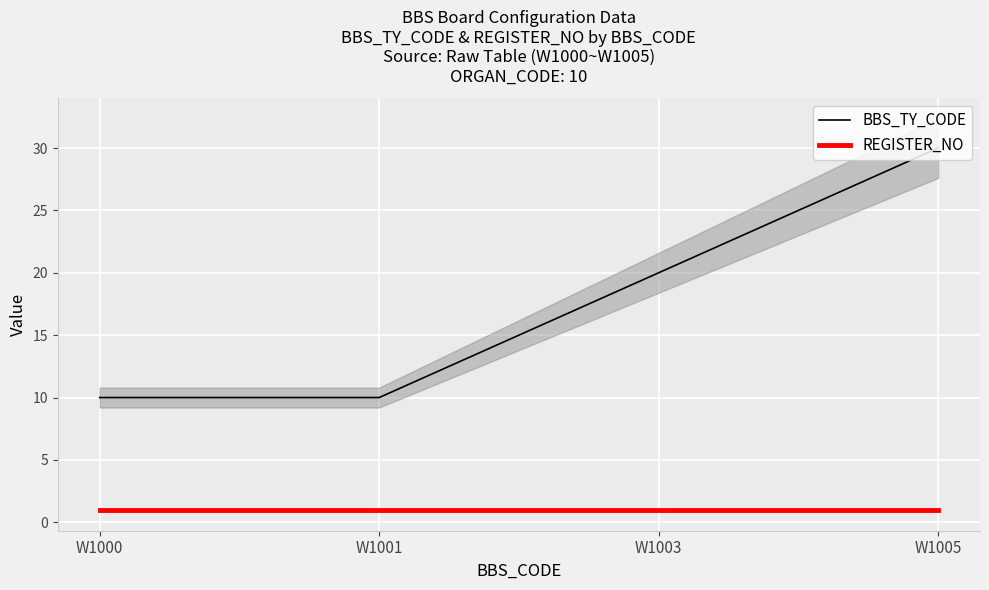

At which category does the chart reach its minimum across all series?

W1000